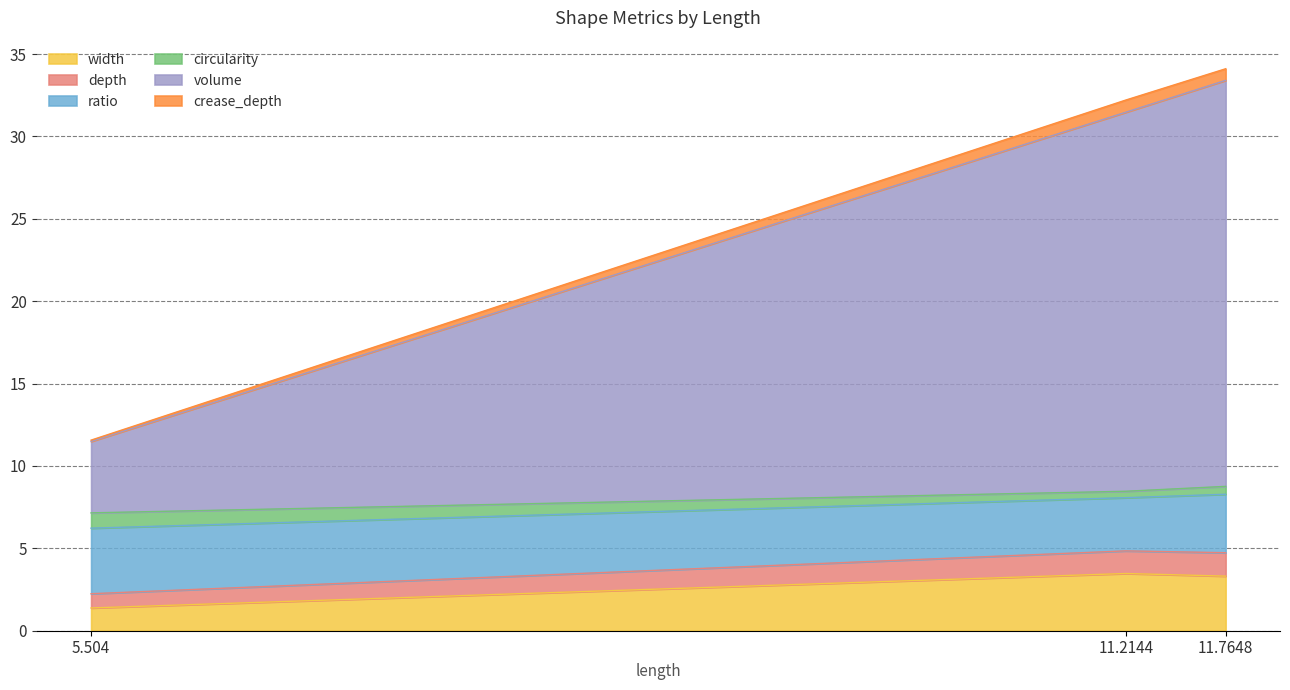

The value of width at 11.2144 is 2.4. True or false?

False